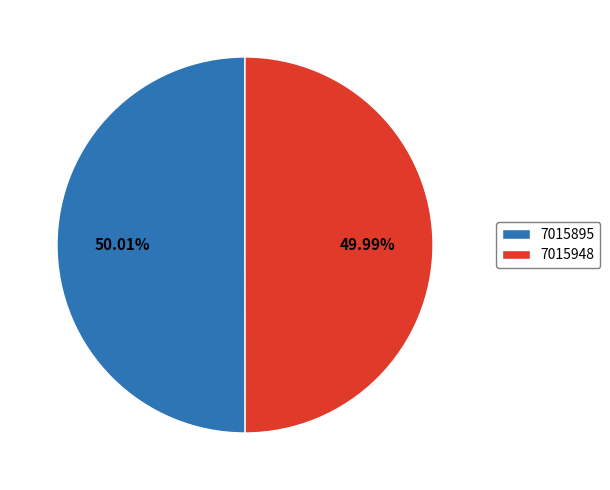

How many slices are in this pie chart?

2